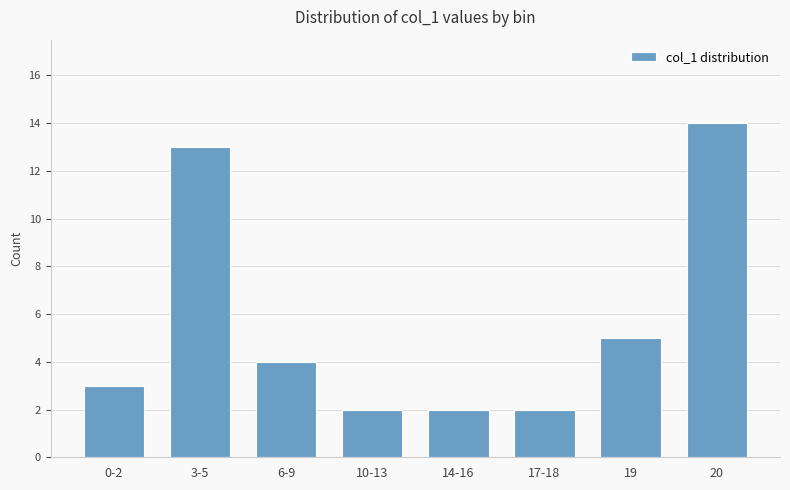

What is the change in value from 0-2 to 14-16?

-1